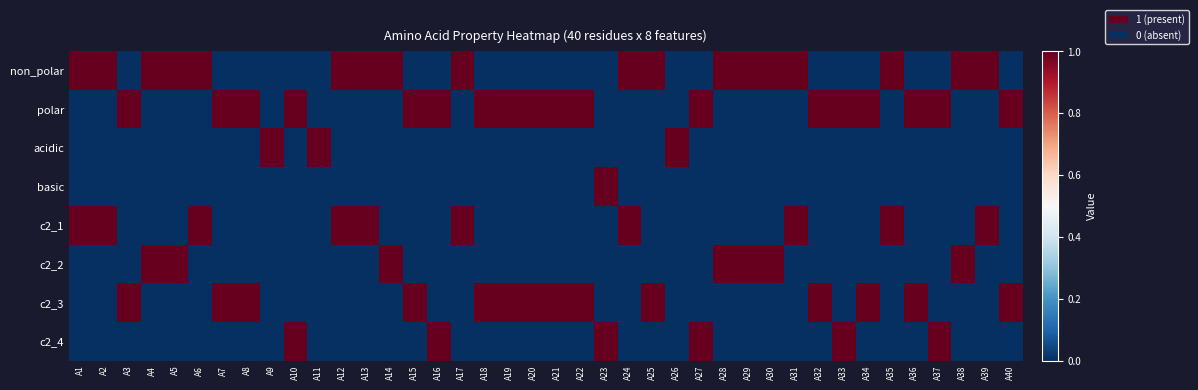

Which series has the largest total across all categories?

non_polar